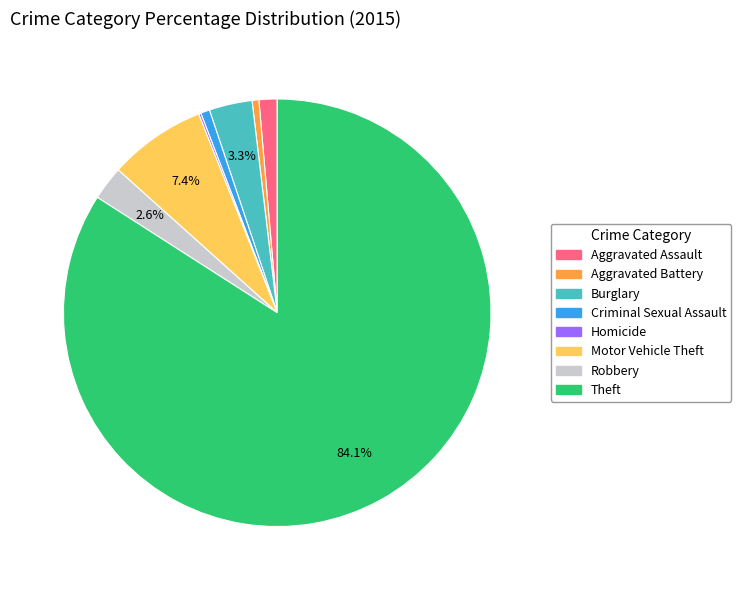

What is the largest slice in the pie chart?

Theft